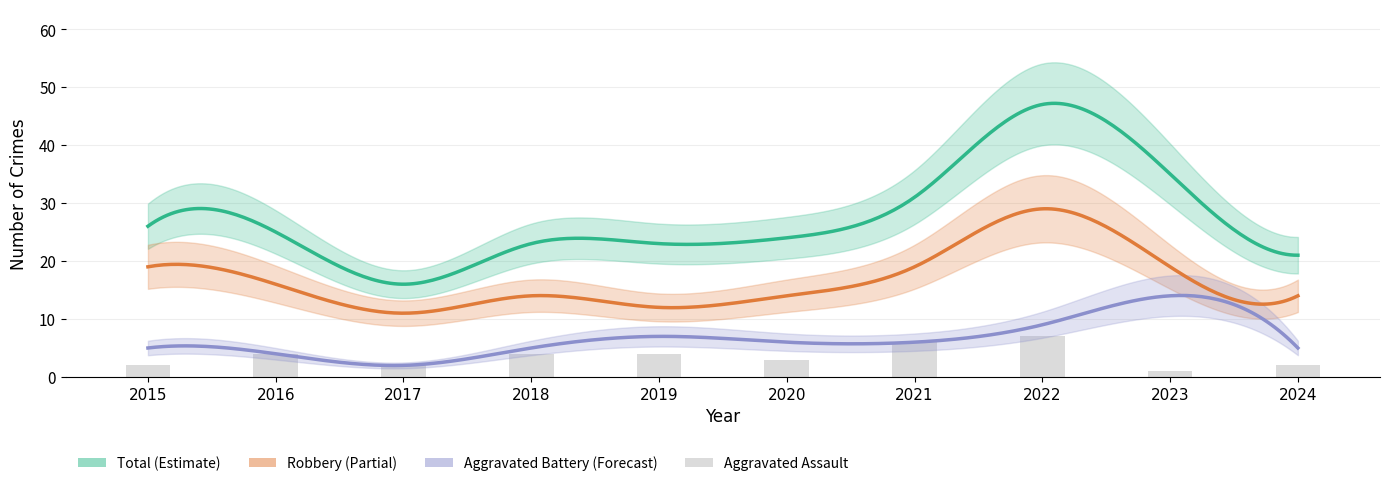

How many data points in Aggravated Assault are above 4?

2